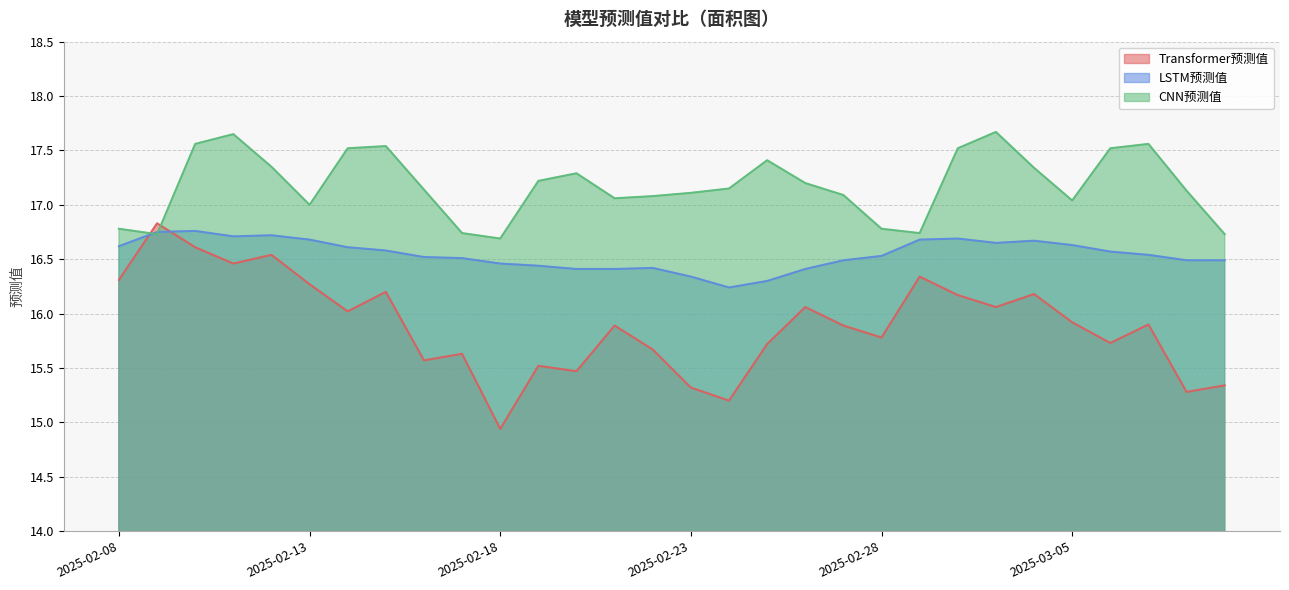

What is the value of the LSTM预测值 point at the 16th from the left?

16.3